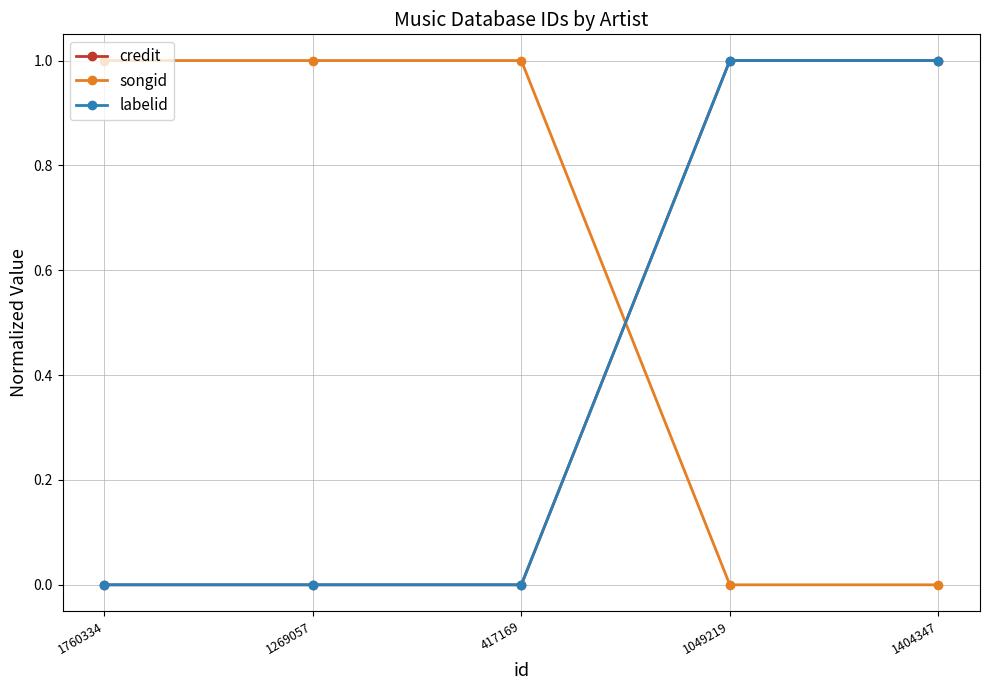

Which series has the largest total across all categories?

songid